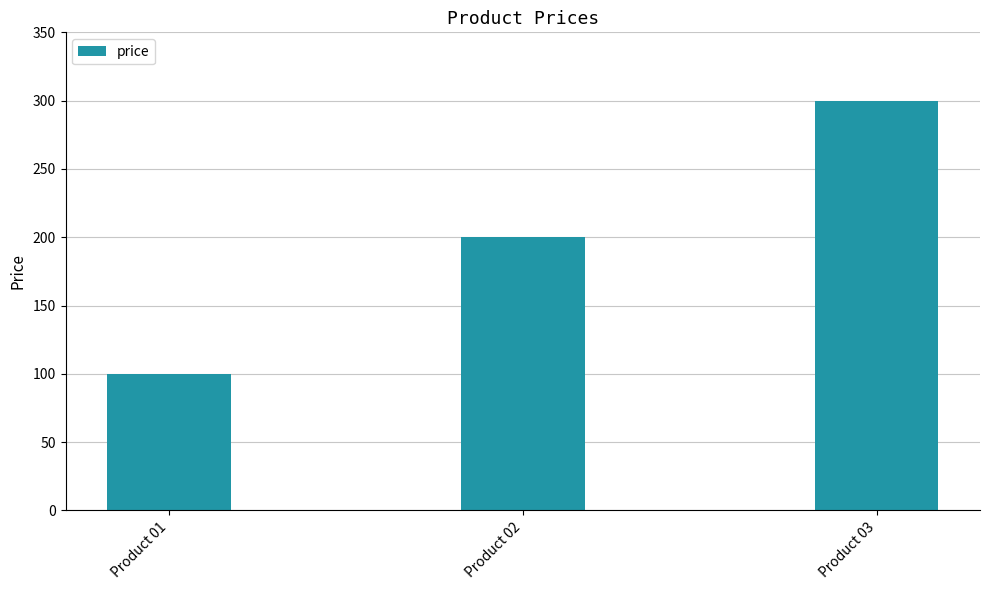

The chart shows a value of 139 at Product 03. True or false?

False